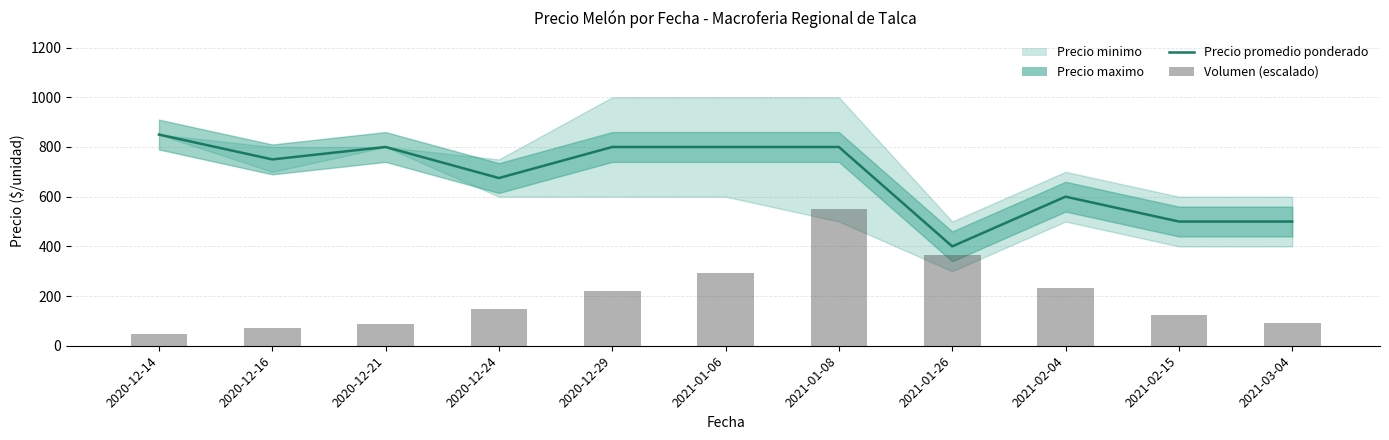

Which series has the largest range (max minus min)?

Volumen (escalado)